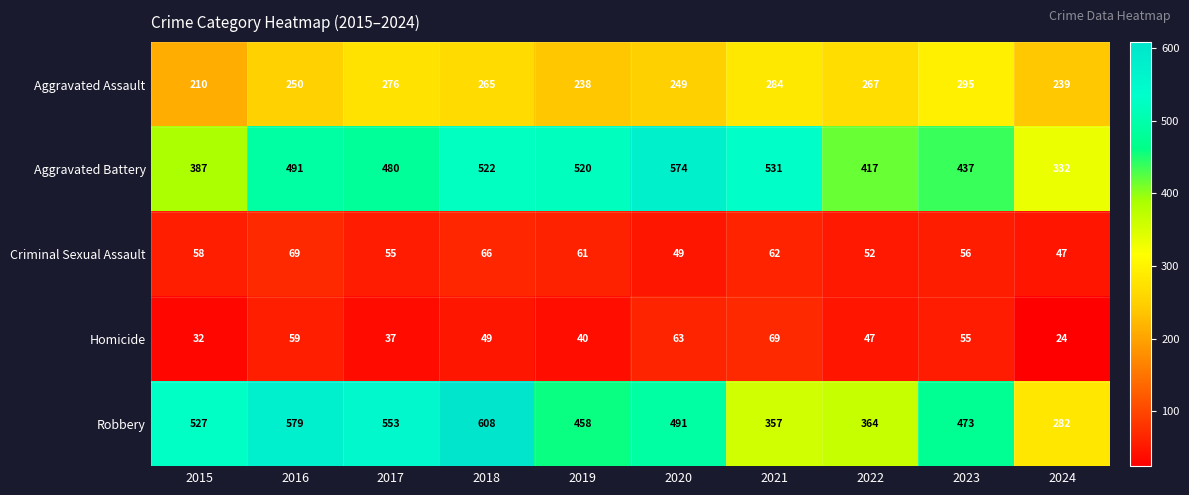

What is the sum of all Criminal Sexual Assault values?

575